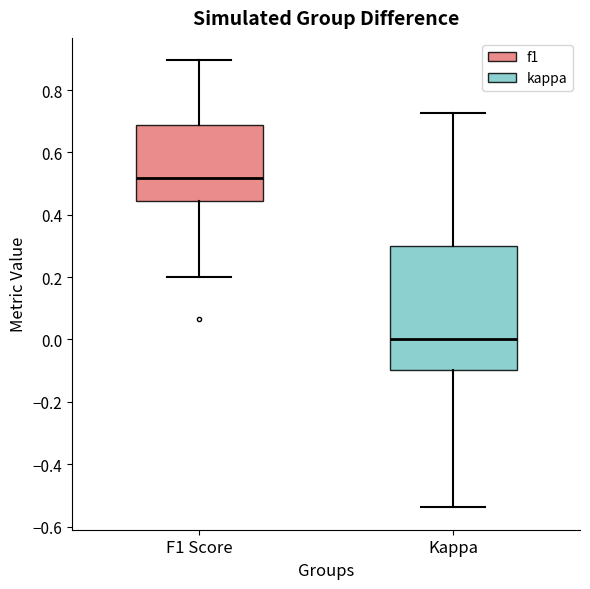

Reading left to right, read every box against the y-axis: the position of its median line, the range the box covers, and the ends of its whiskers. The values are not printed on the chart, so give them approximately, as read against the axis.

F1 Score: median 0.52, box 0.44 to 0.68, whiskers 0.20 to 0.90
Kappa: median 0.00, box -0.10 to 0.30, whiskers -0.54 to 0.72